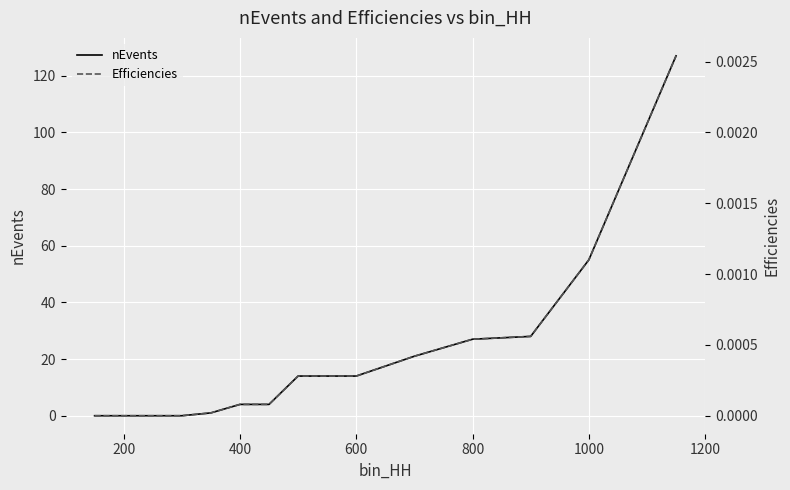

At which label is nEvents closest to 63?

1000